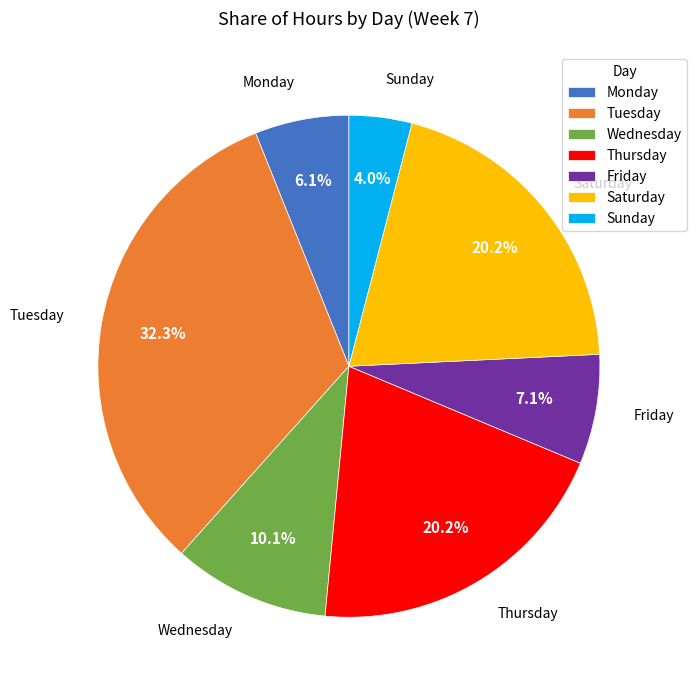

Is there any slice that represents more than half of the pie?

No